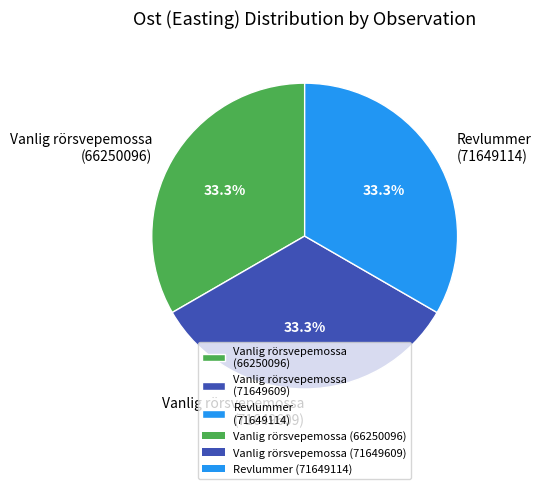

Is Vanlig rörsvepemossa (66250096) the majority of the pie?

No